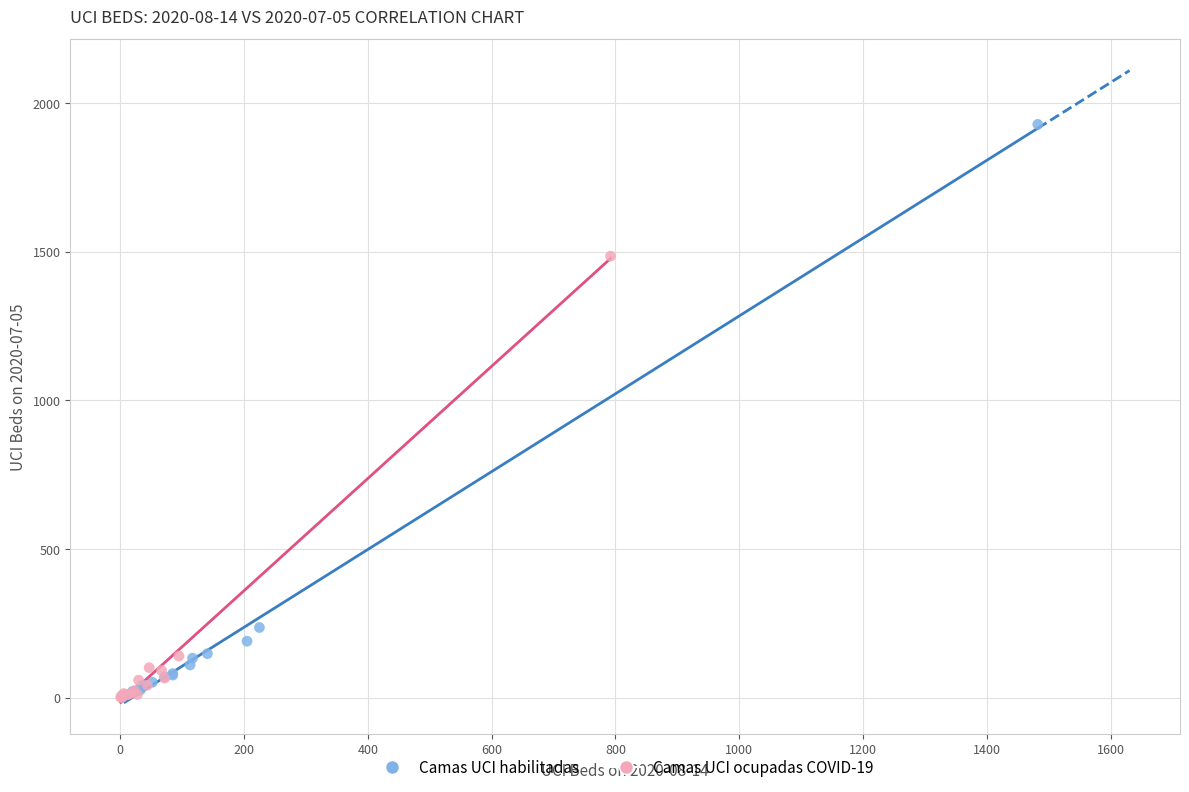

Which series reaches the maximum Y coordinate?

Camas UCI habilitadas